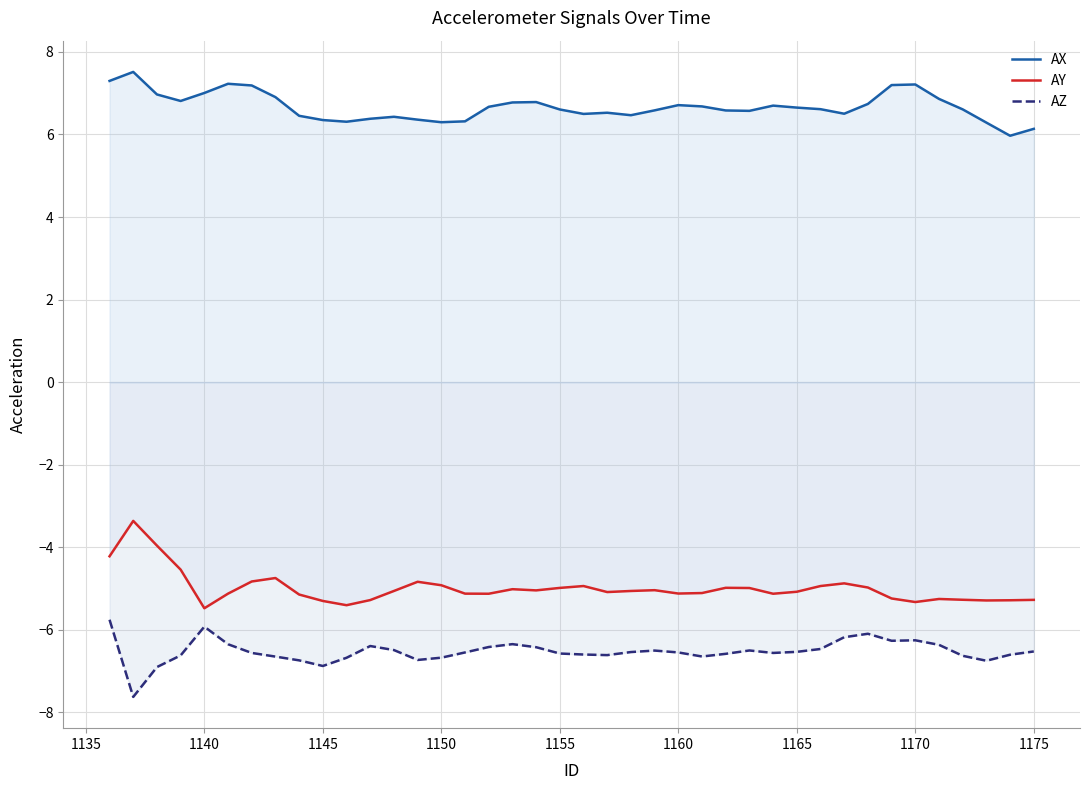

At 1165, list the series in order from smallest to largest.

AZ, AY, AX